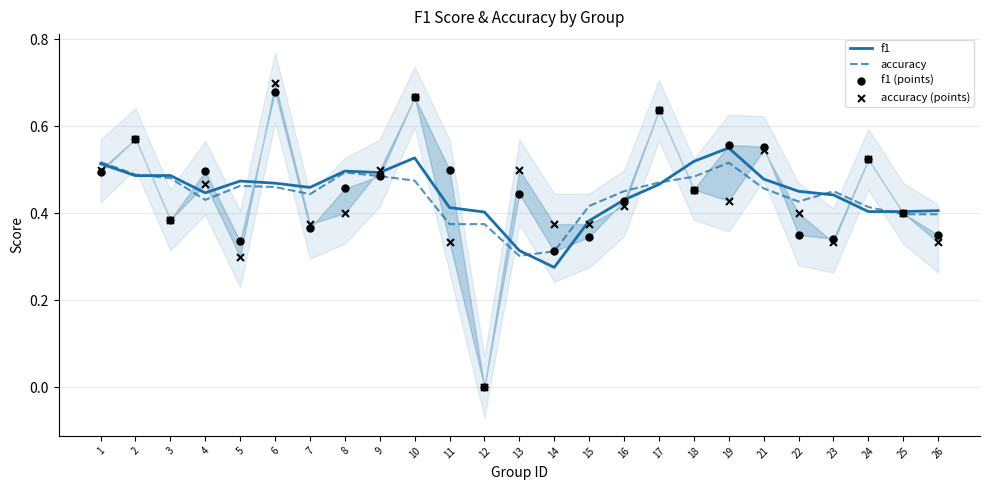

Which series reaches the minimum Y coordinate?

f1 (points)